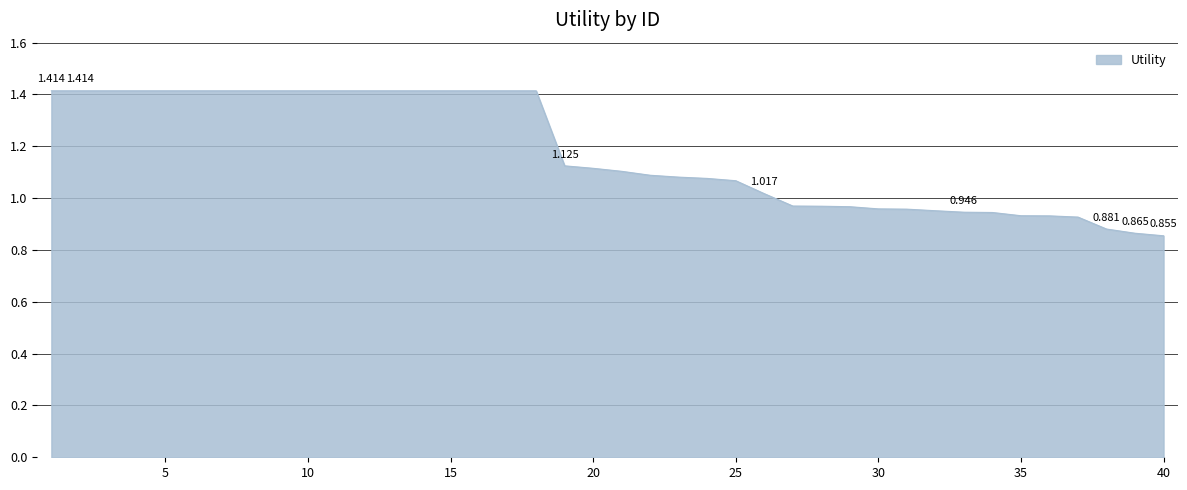

What is the value of the 1st point from the left?

1.4